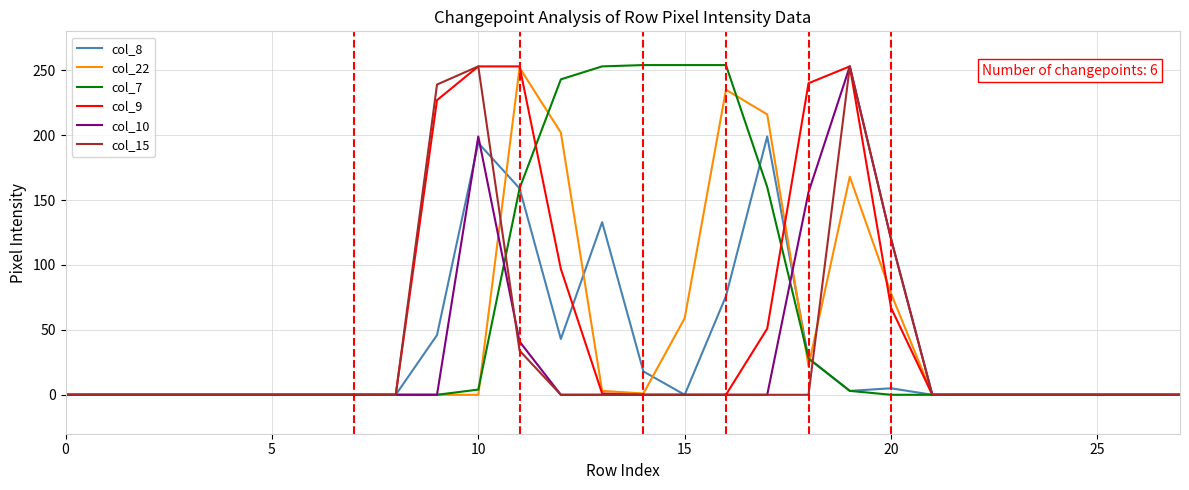

What is the average value of the col_9 series?

52